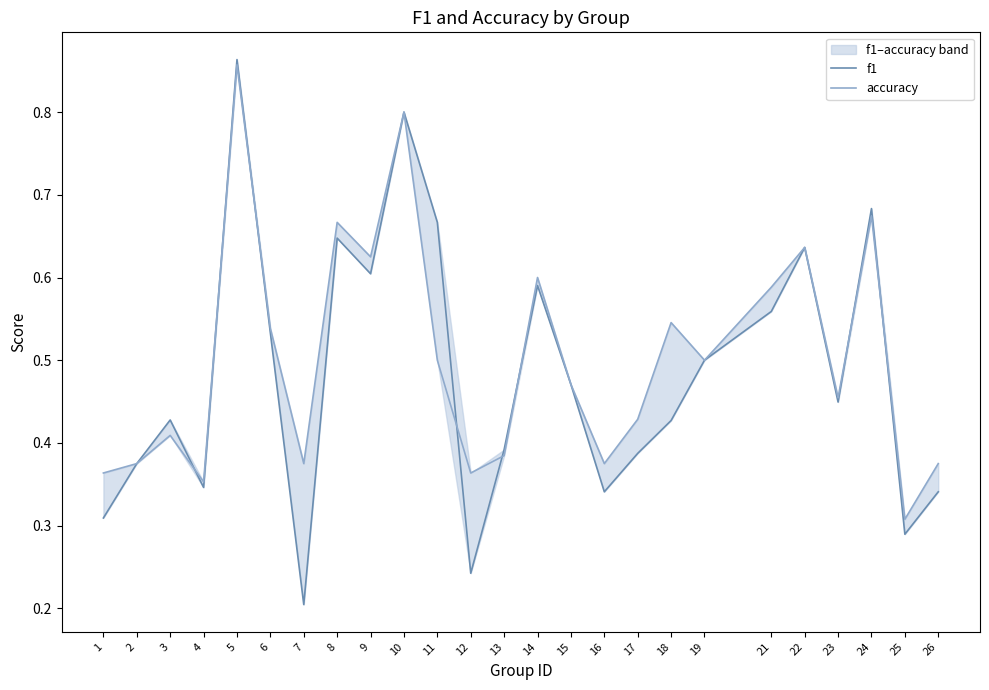

How many intersections are there between accuracy and f1?

8